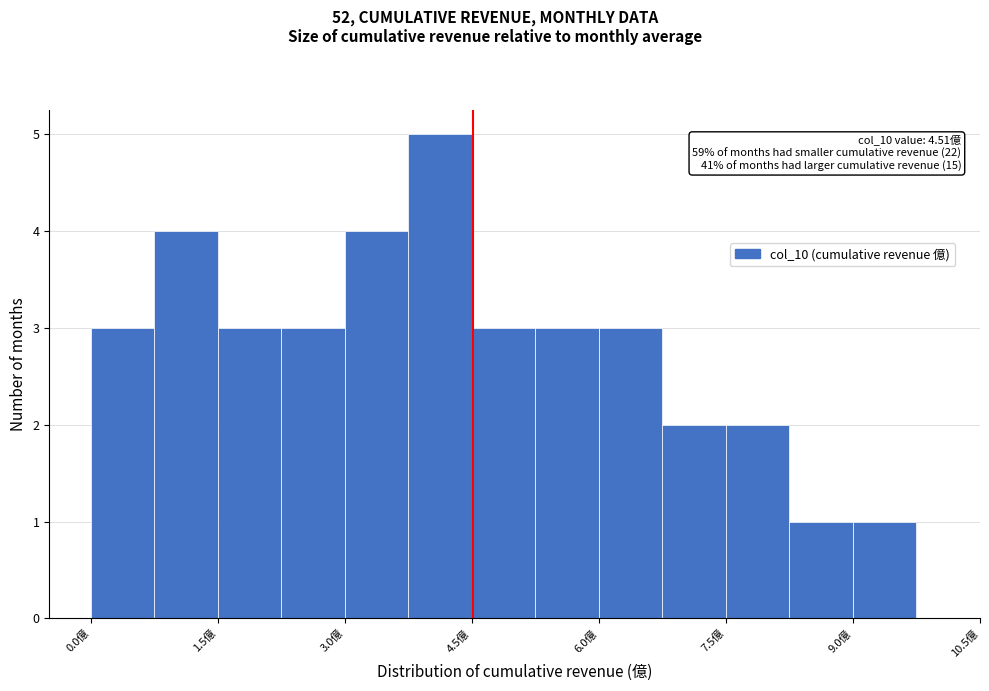

Read against the x-axis, roughly where is the centre of the tallest bar?

4.2